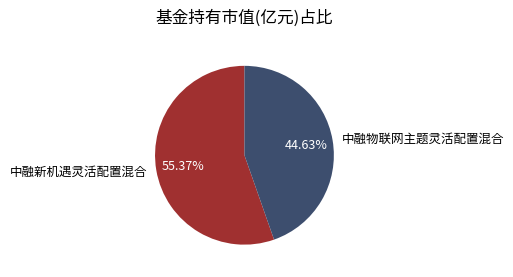

How many segments does this pie chart have?

2